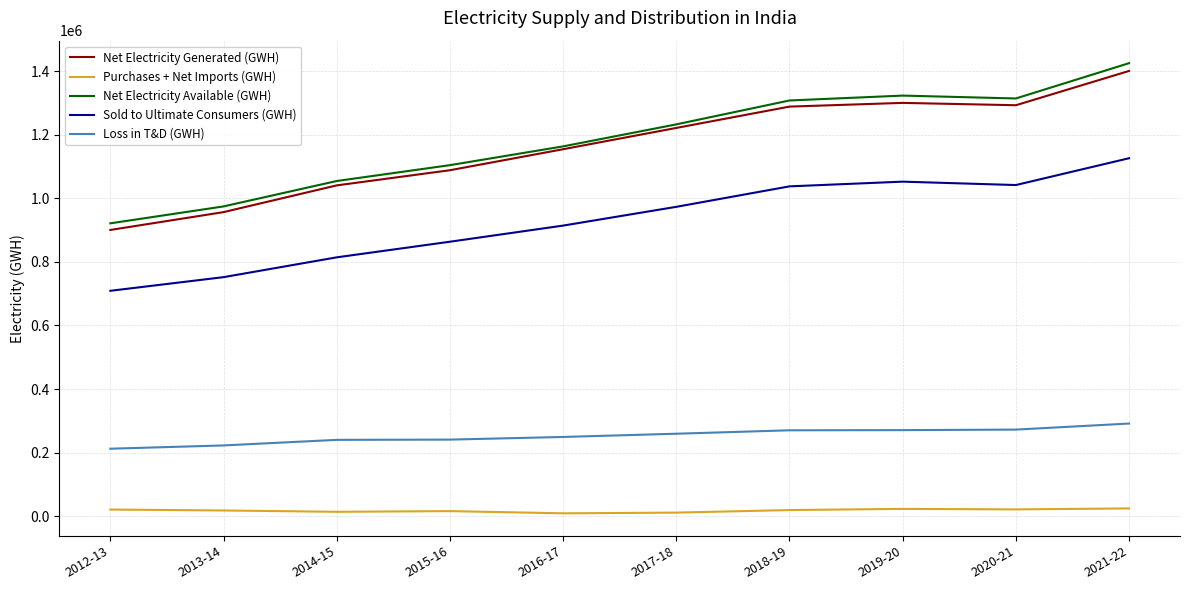

What is the average value of the Loss in T&D (GWH) series?

252894.9